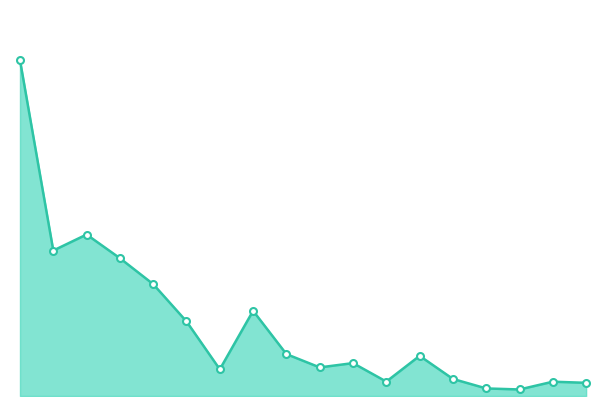

What is the value of the 14th point from the left?

1.3